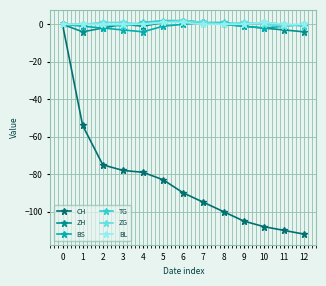

True or false: CH has more than 2 interior local peaks.

False